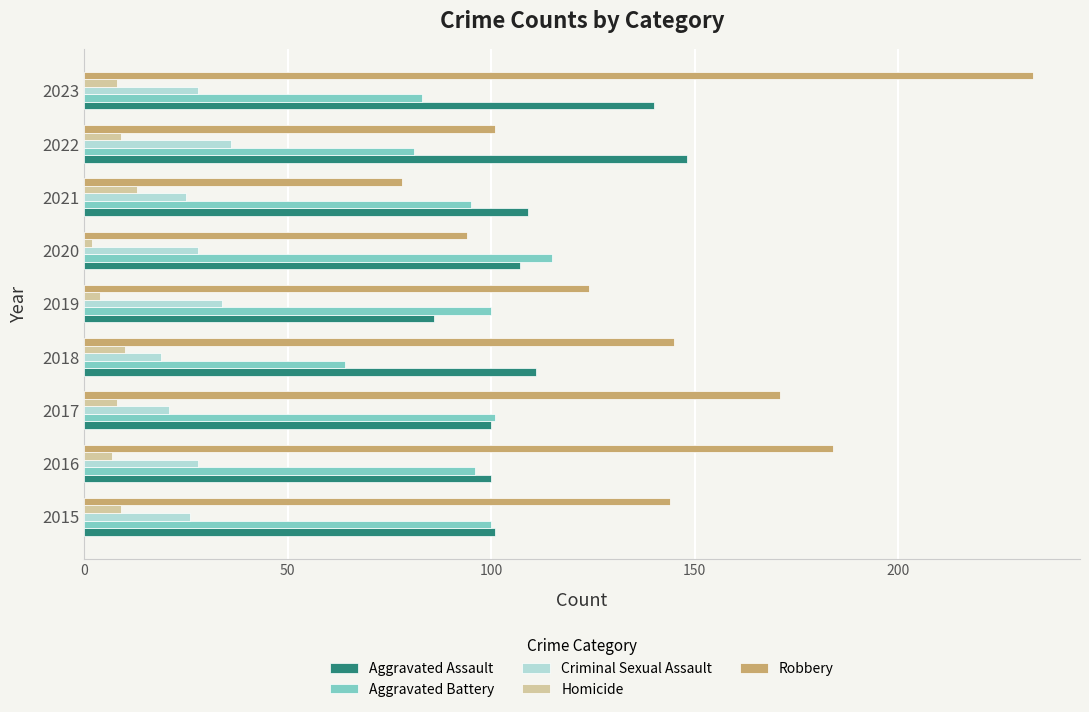

What is the difference between the highest and lowest values at 2016?

177